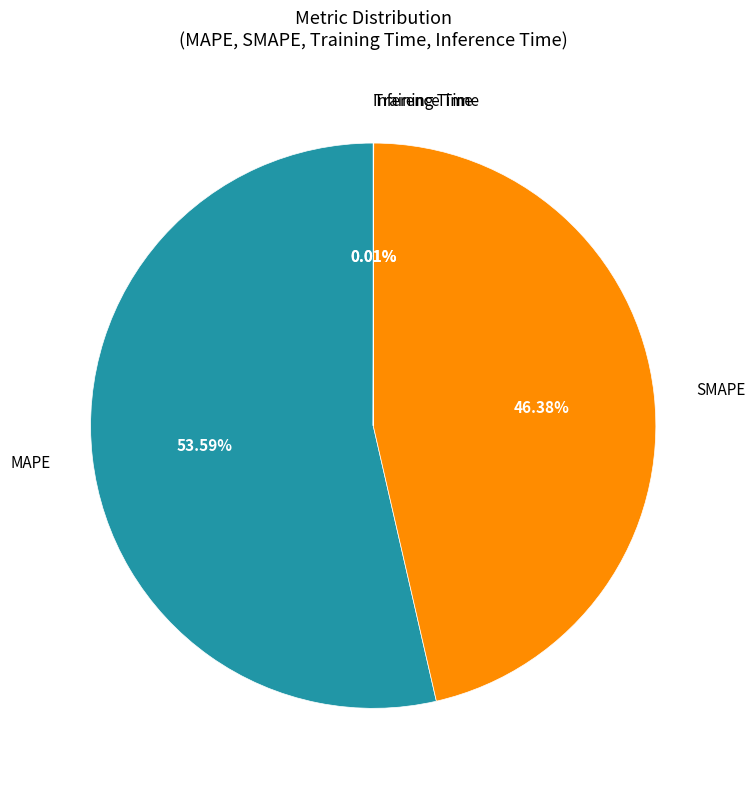

Which category has the biggest portion of the pie?

MAPE